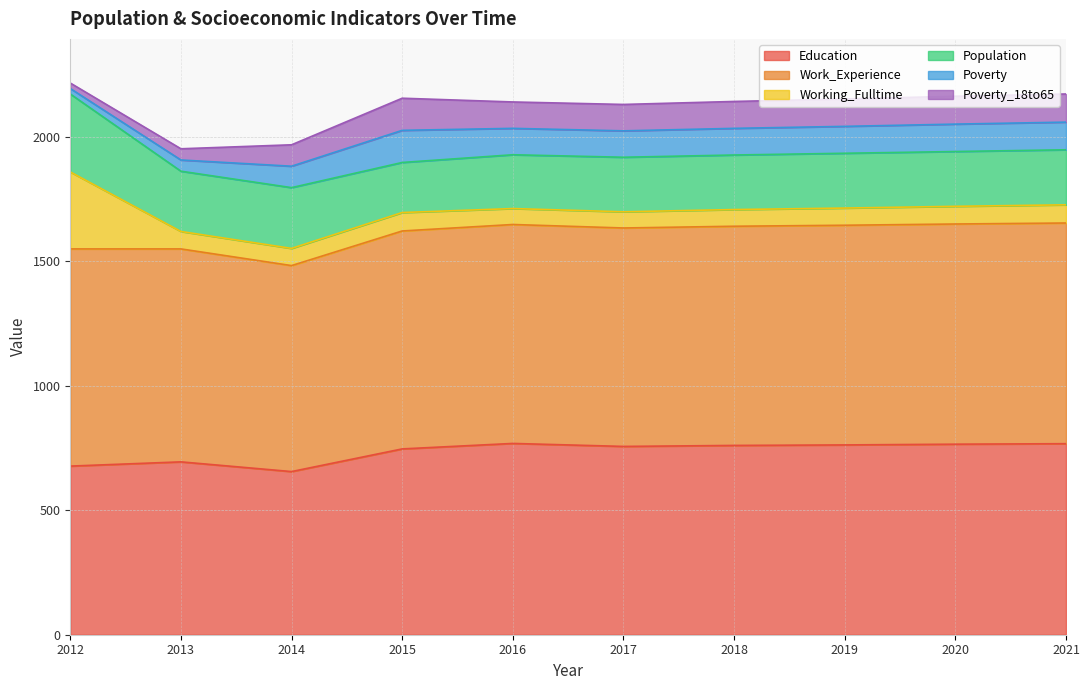

Between 2017 and 2016, which is larger?

2016